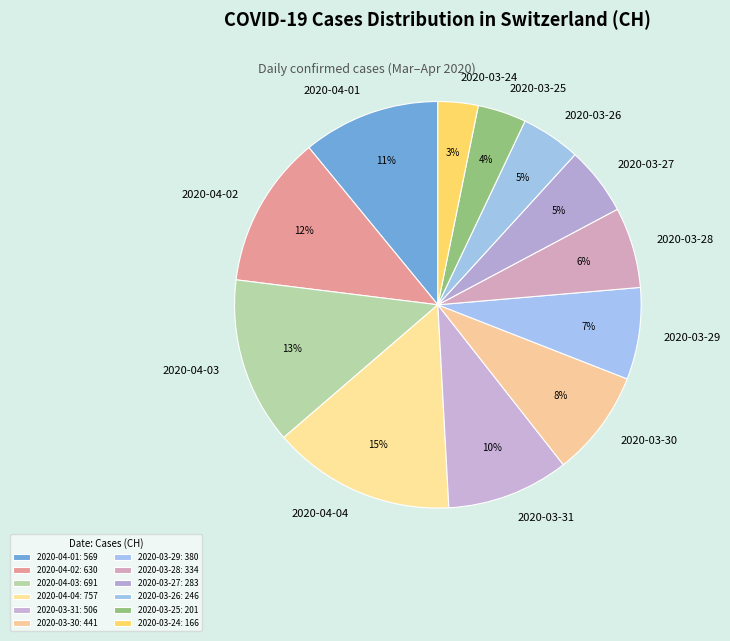

Is it true that 2020-03-30 is 1% of the pie?

False